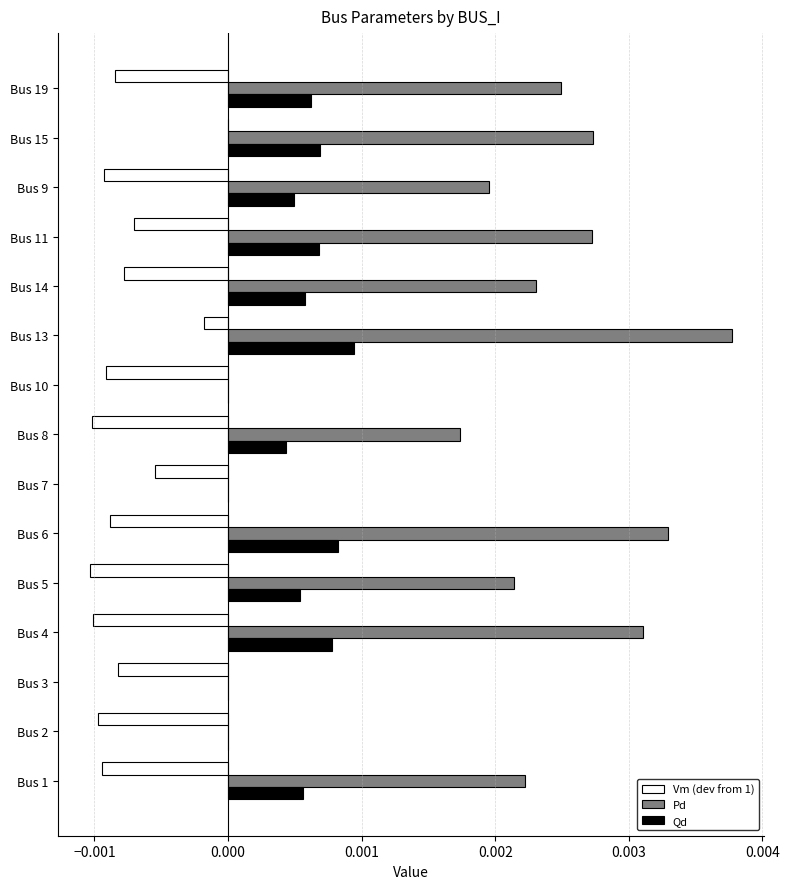

Is the value of Qd at Bus 6 greater than the value of Pd at Bus 13?

No